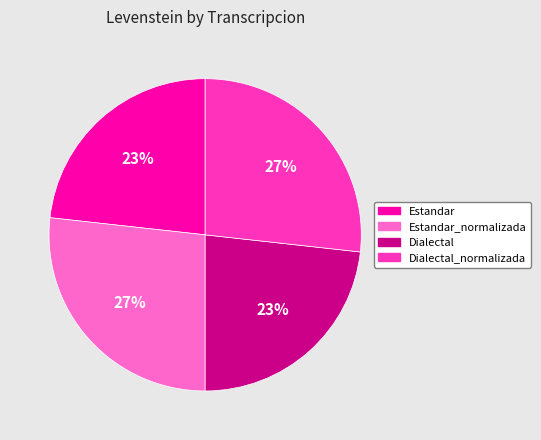

To the nearest percent, what percentage of the pie is Estandar?

23%